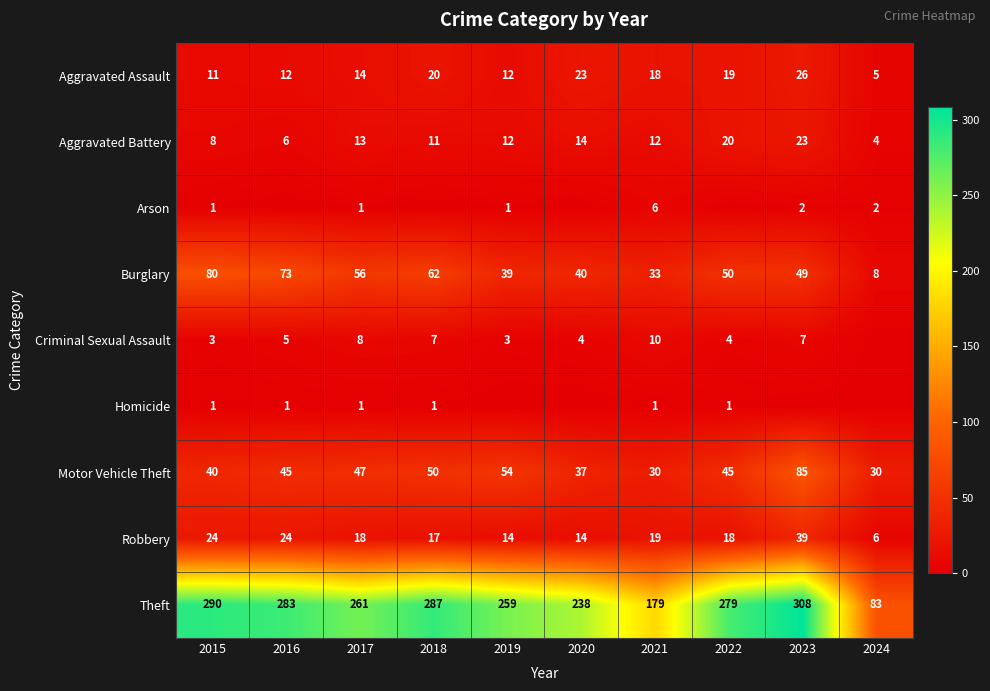

Is the value of Aggravated Battery at 2020 greater than the value of Theft at 2017?

No